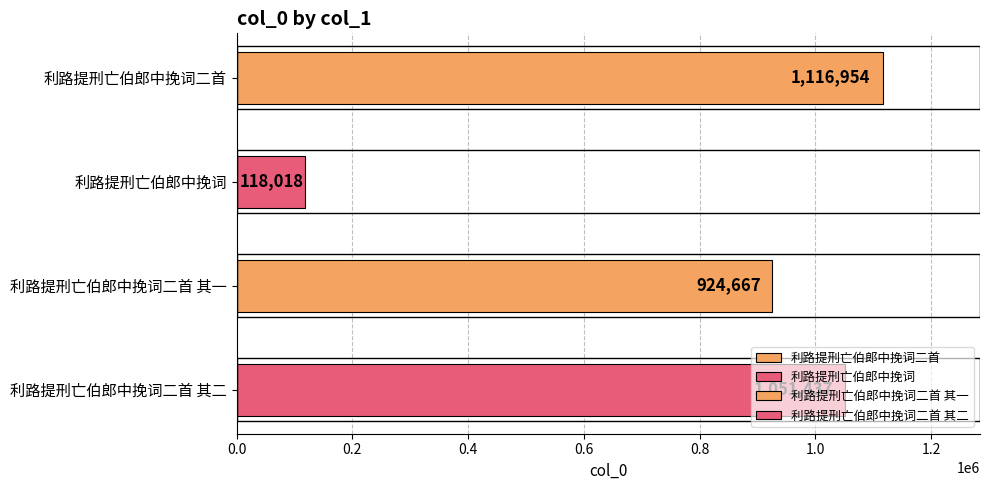

What position from the left is 利路提刑亡伯郎中挽词二首 其一?

3